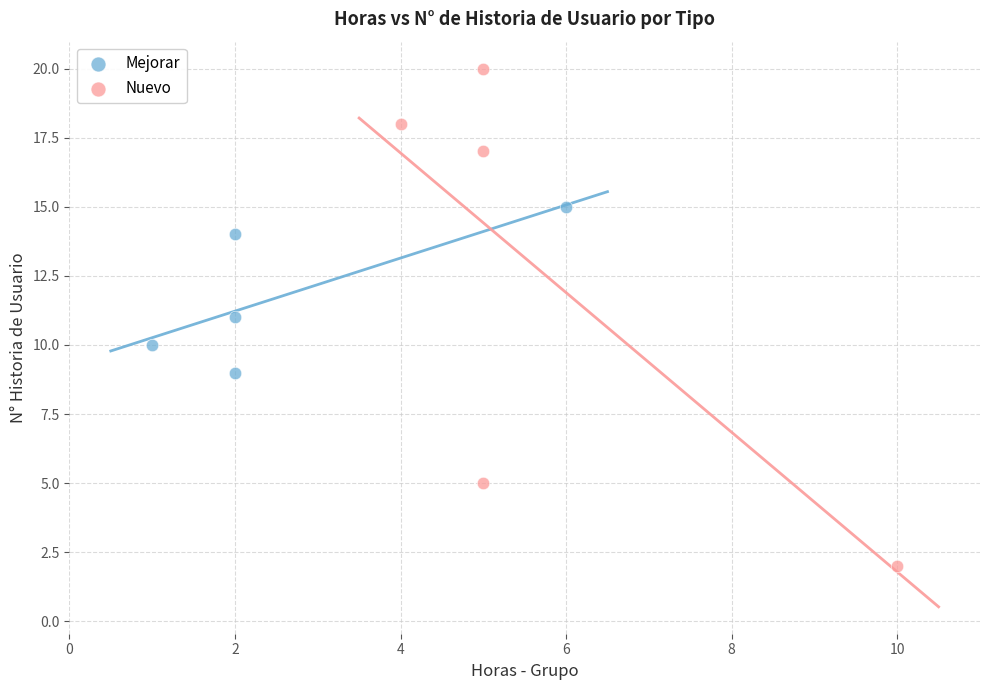

What are all the series names shown in the legend?

Mejorar, Nuevo